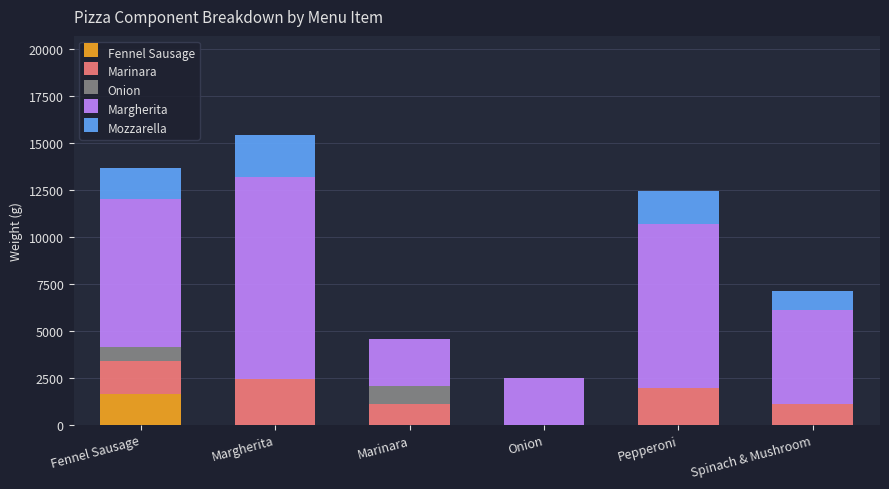

What is the sum of all Fennel Sausage values?

1630.9